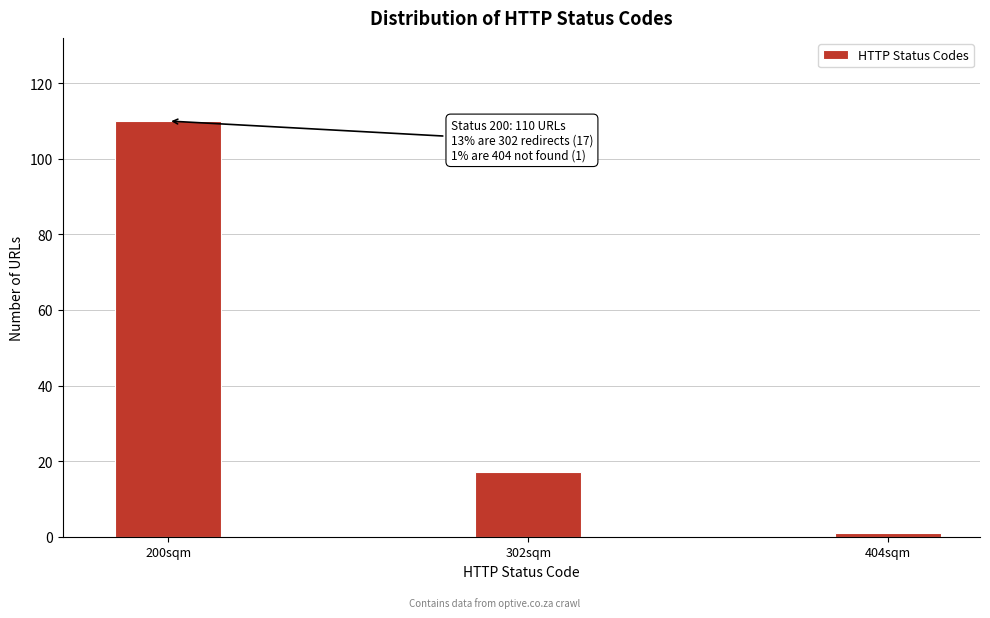

Reading left to right, extract all data points from this chart.

200sqm=110	302sqm=17	404sqm=1